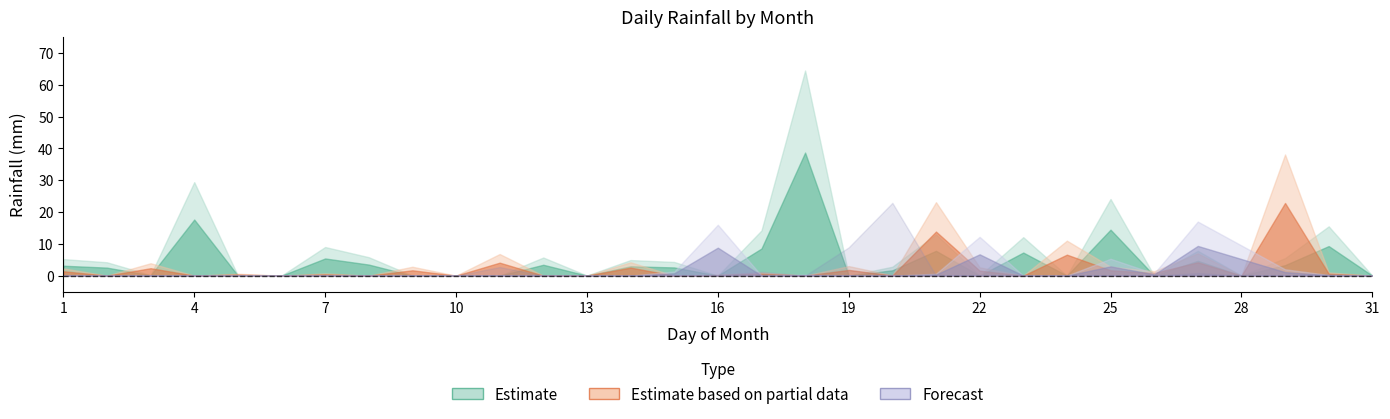

True or false: August and January intersect in this chart.

False